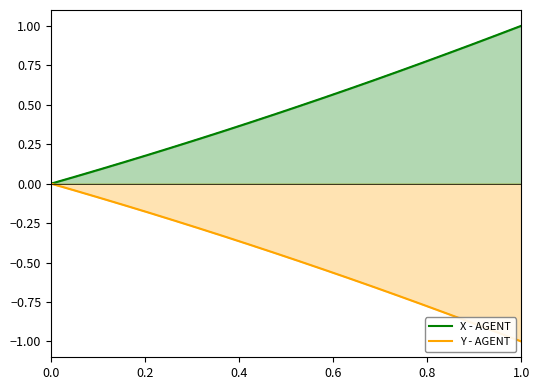

At how many categories does at least one series exceed 0?

19